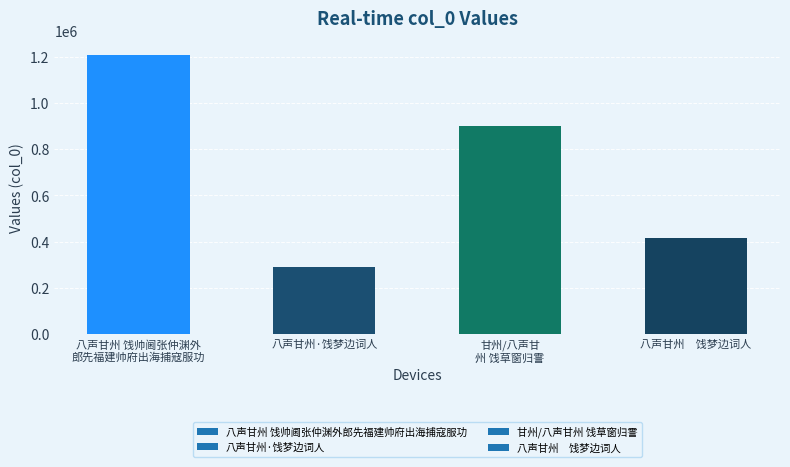

Where is the data nearest to the value 749347?

甘州/八声甘
州 饯草窗归霅